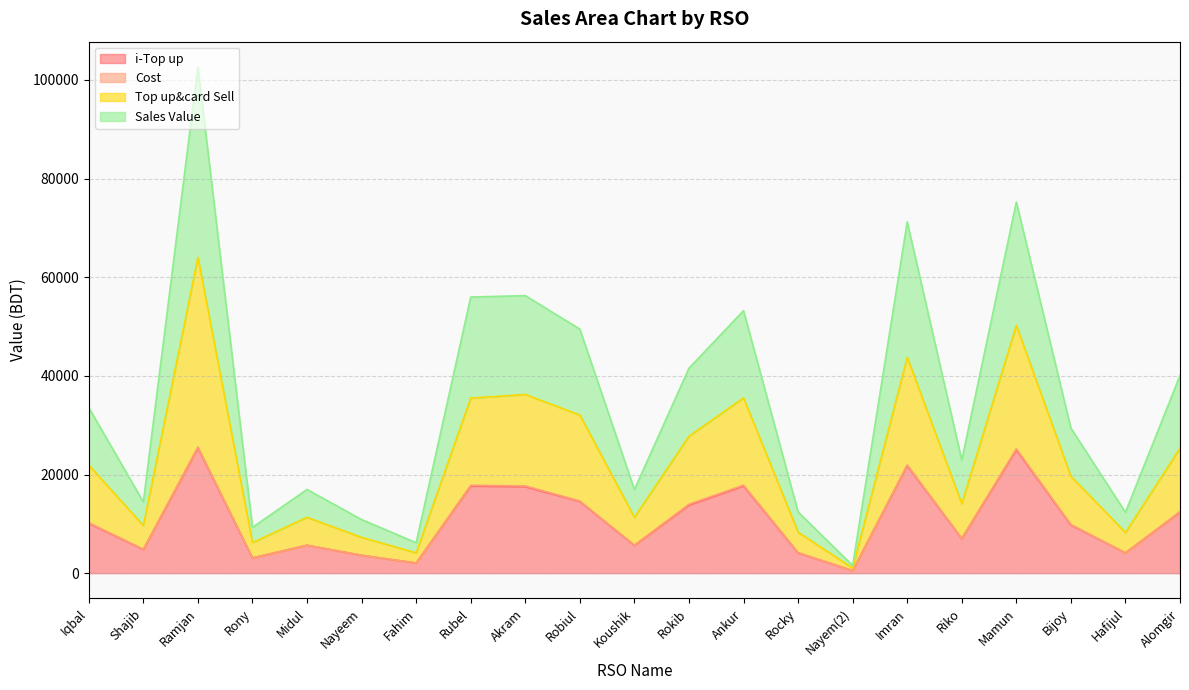

Which series has the largest total across all categories?

Top up&card Sell